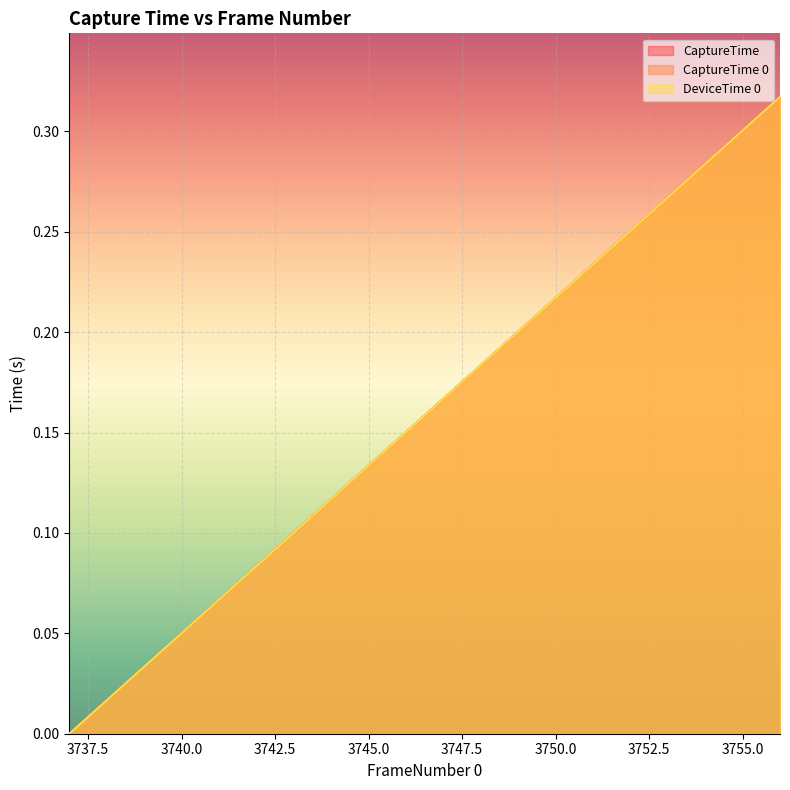

List the labels in order of CaptureTime value, largest first.

3756, 3755, 3754, 3753, 3752, 3751, 3750, 3749, 3748, 3747, 3746, 3745, 3744, 3743, 3742, 3741, 3740, 3739, 3738, 3737